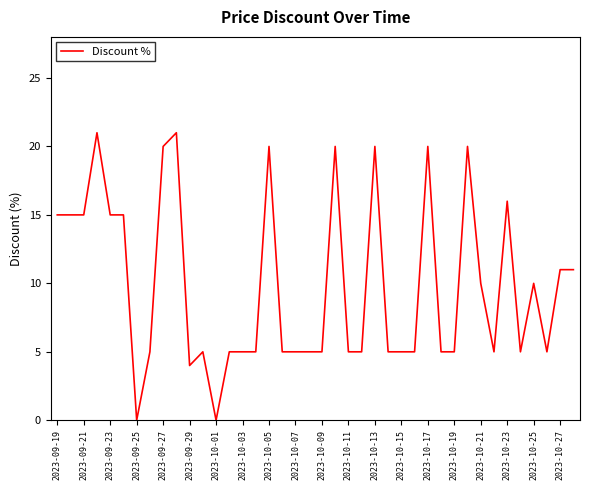

What is the greatest value displayed?

21